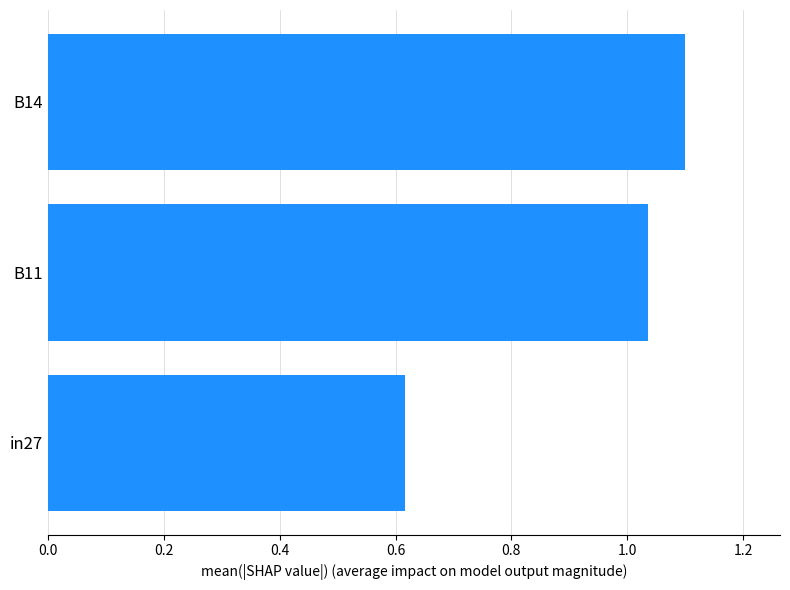

Which category has the highest value across all series?

B14